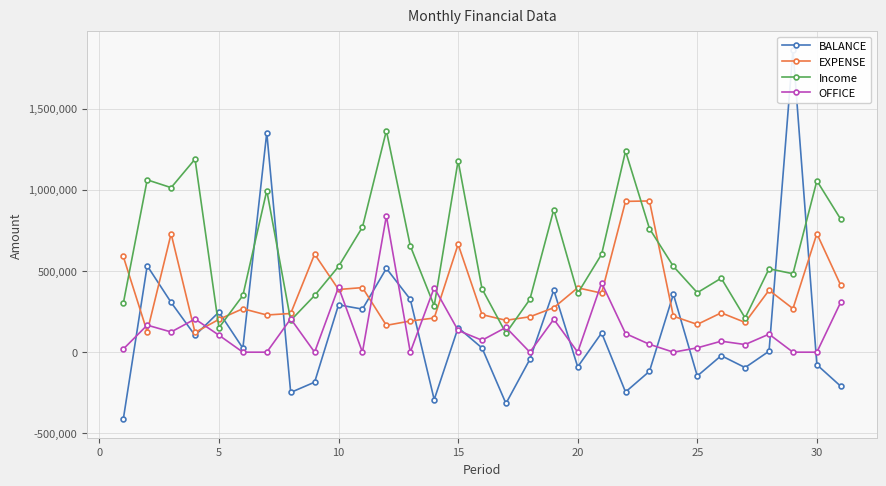

True or false: OFFICE has more than 0 points higher than both neighbors.

True